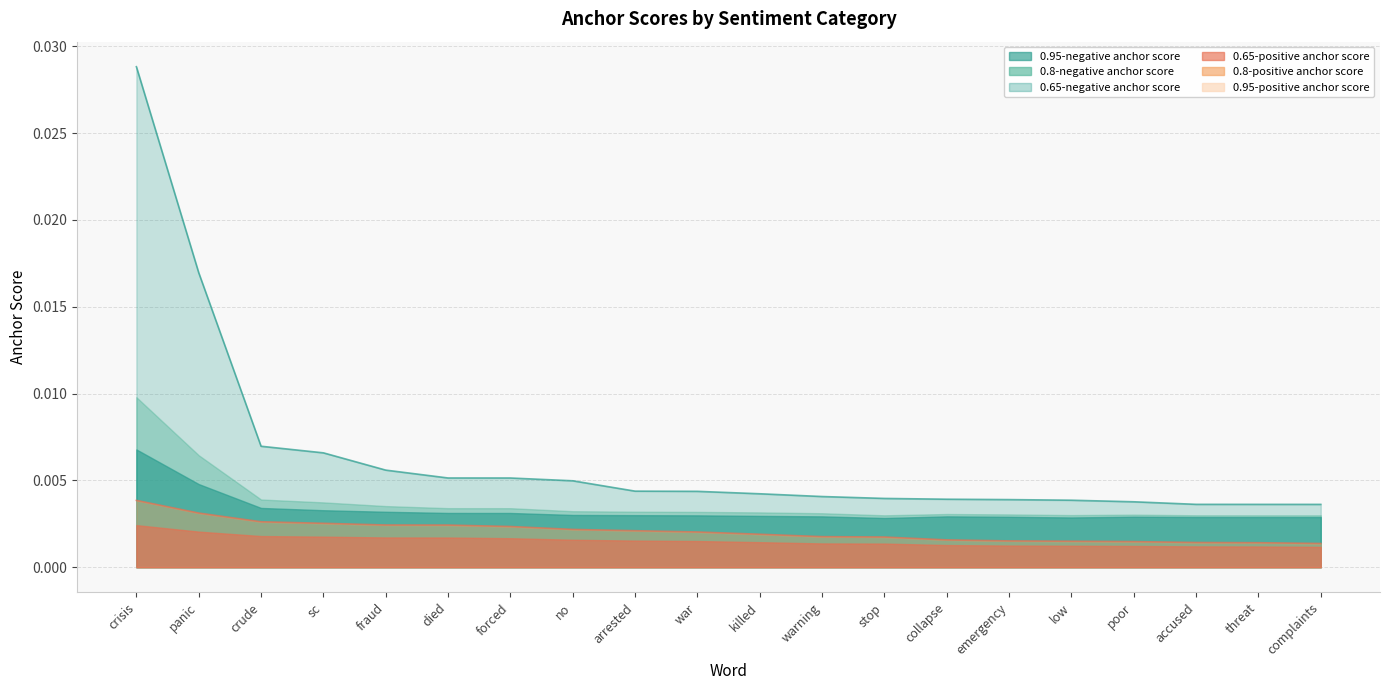

True or false: 0.65-negative anchor score and 0.8-positive anchor score cross at least once.

False